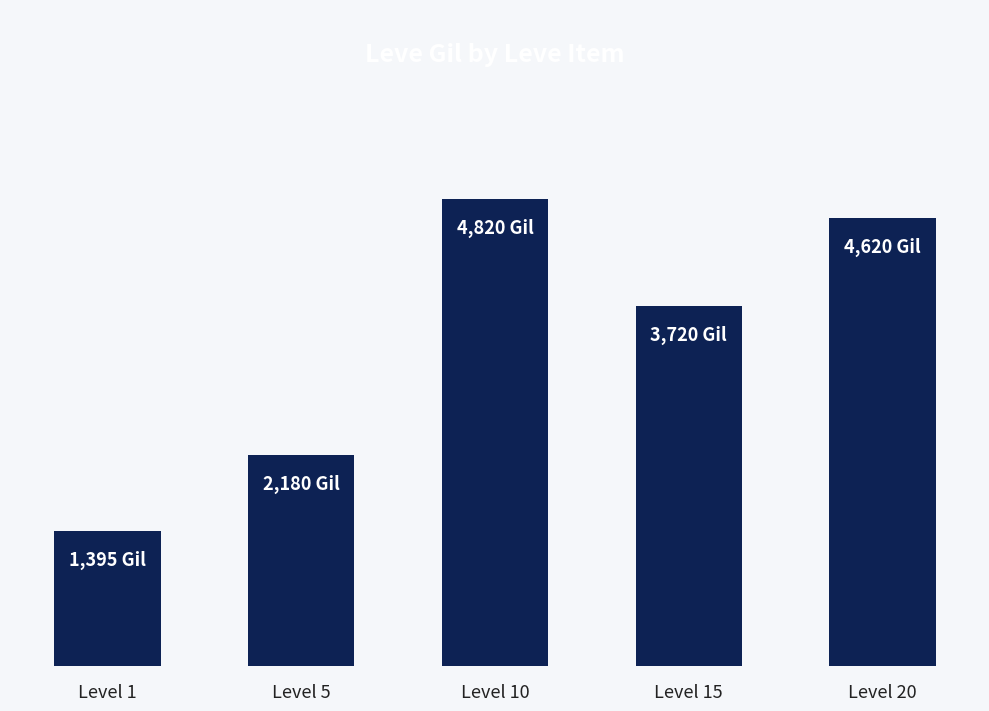

Reading right to left, what are all the values shown in this chart?

4620	3720	4820	2180	1395